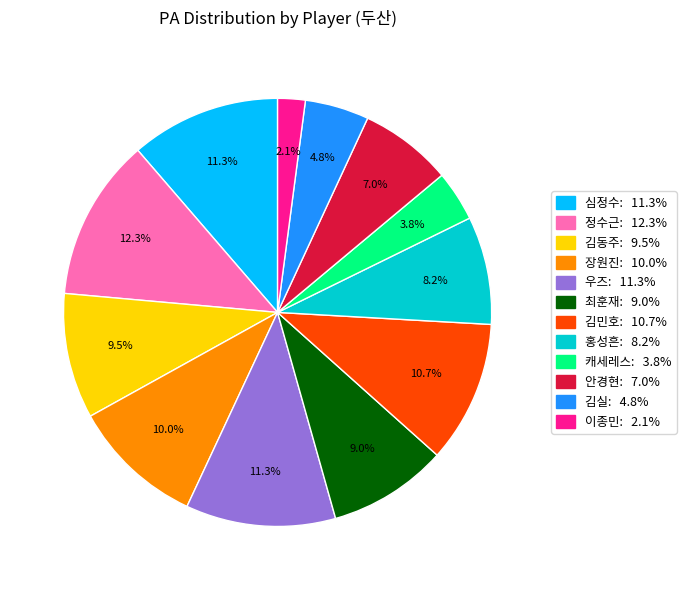

To the nearest percent, what is the difference between the 최훈재 and 심정수 slice percentages?

2%